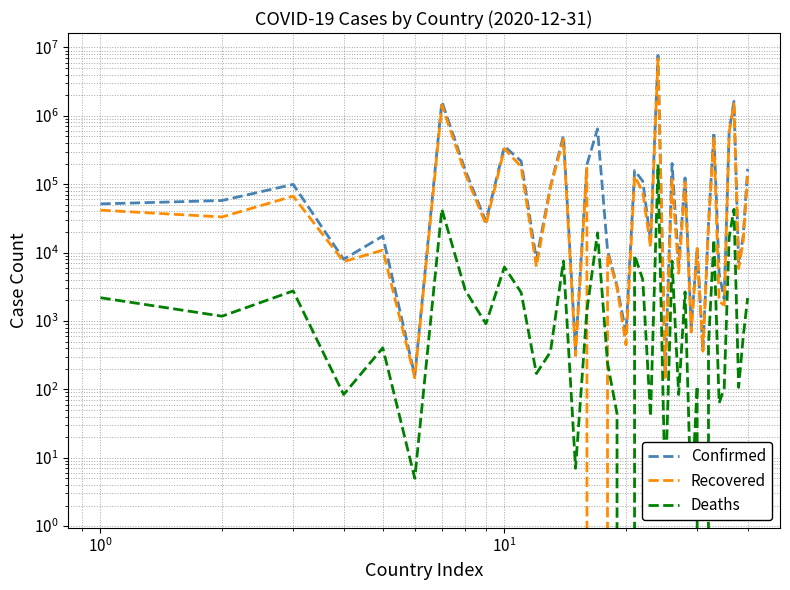

What is the sum of all Deaths values?

387338